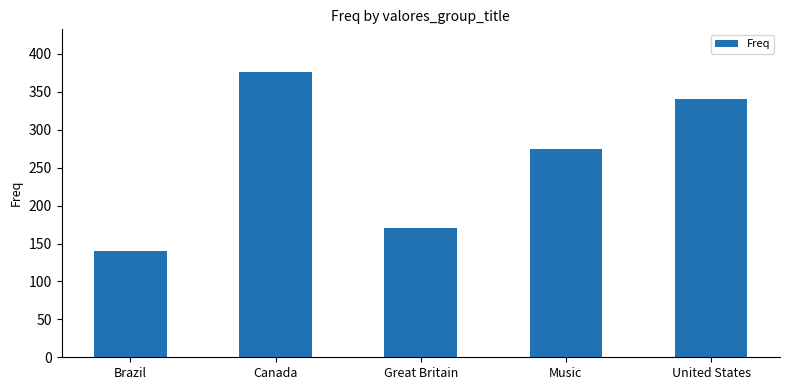

How many bars are there in total?

5